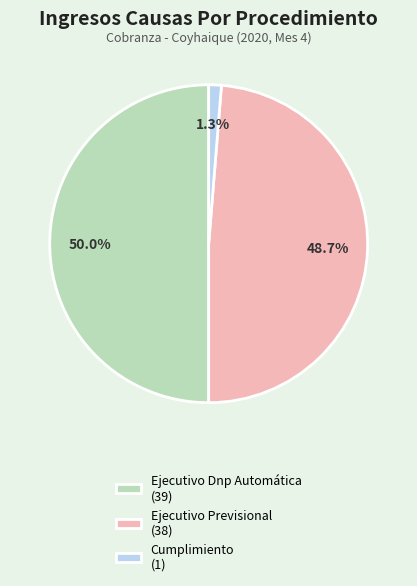

Between Ejecutivo Dnp Automática (39) and Ejecutivo Previsional (38), which is larger?

Ejecutivo Dnp Automática (39)